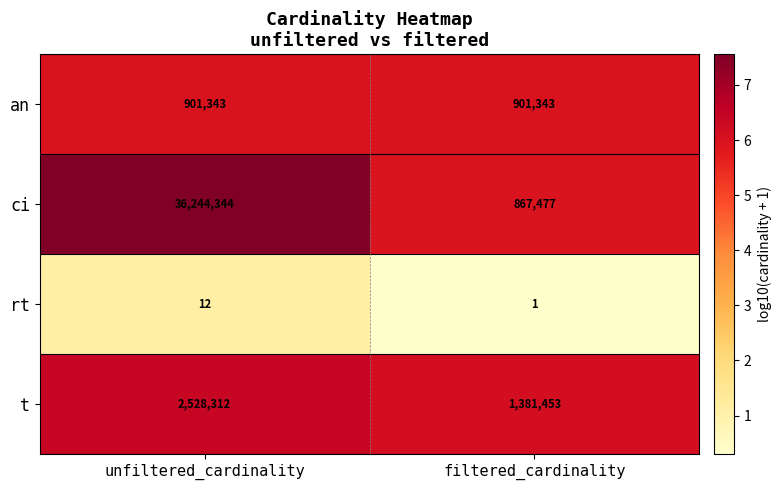

Which series has the largest total across all categories?

ci